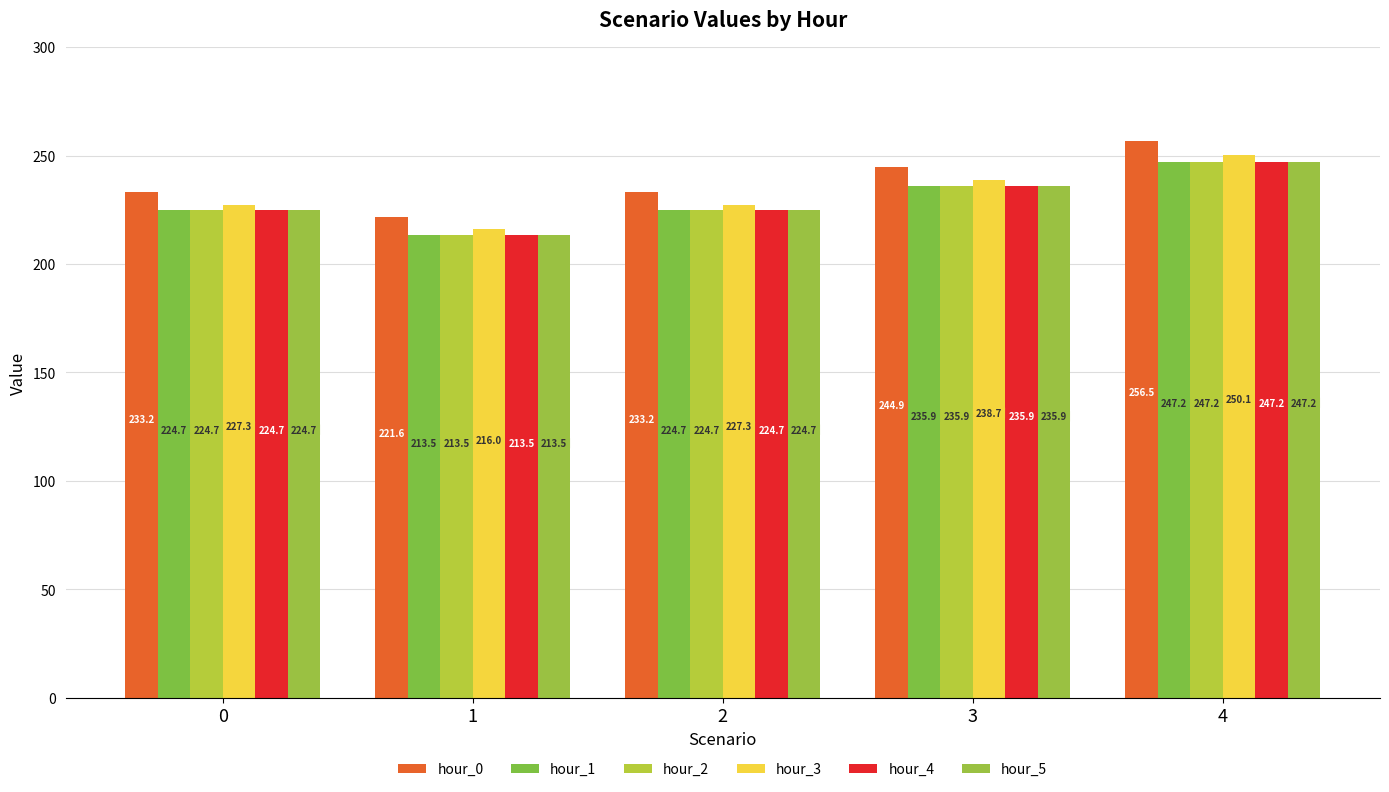

Rank the series at 4 from lowest to highest value.

hour_1, hour_2, hour_4, hour_5, hour_3, hour_0